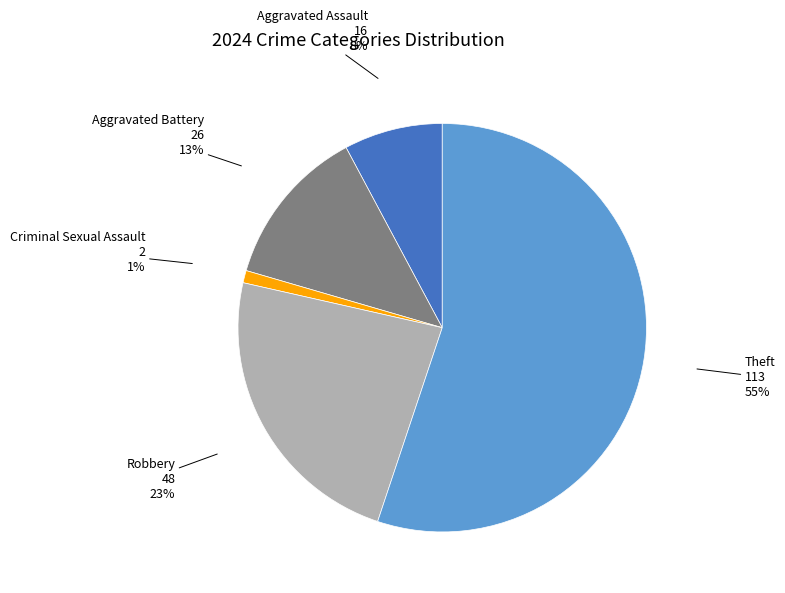

Does any single category account for the majority?

Yes